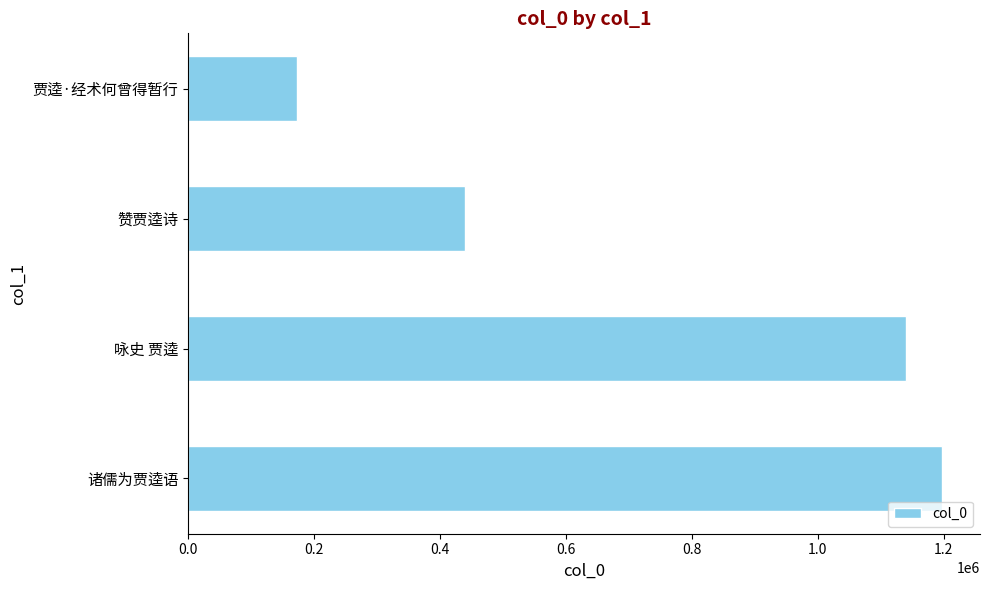

What is the average value?

737620